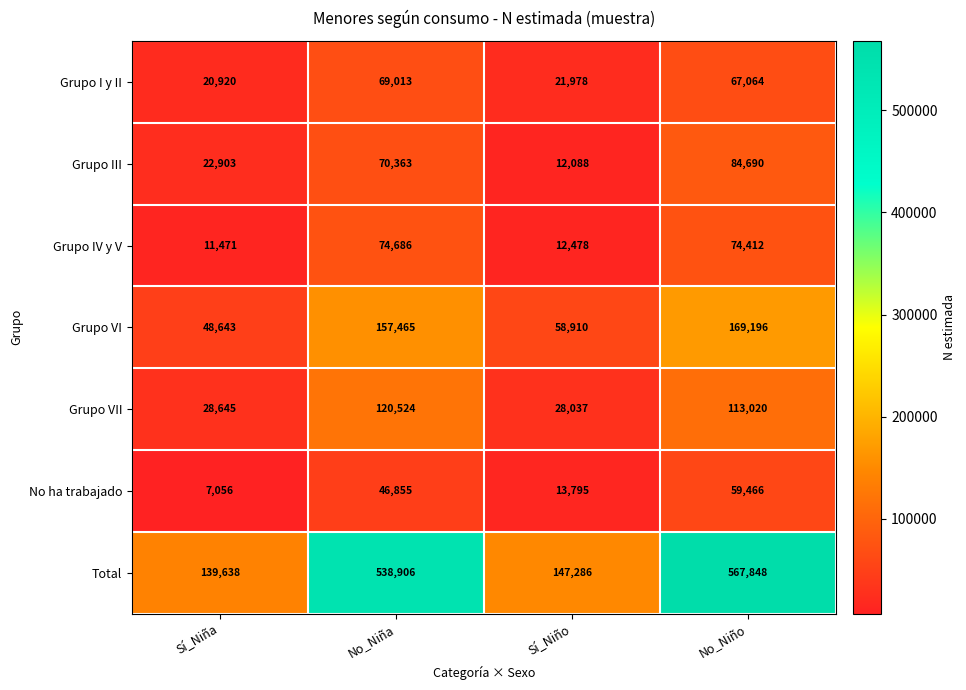

What is the highest value of the Grupo IV y V series?

74686